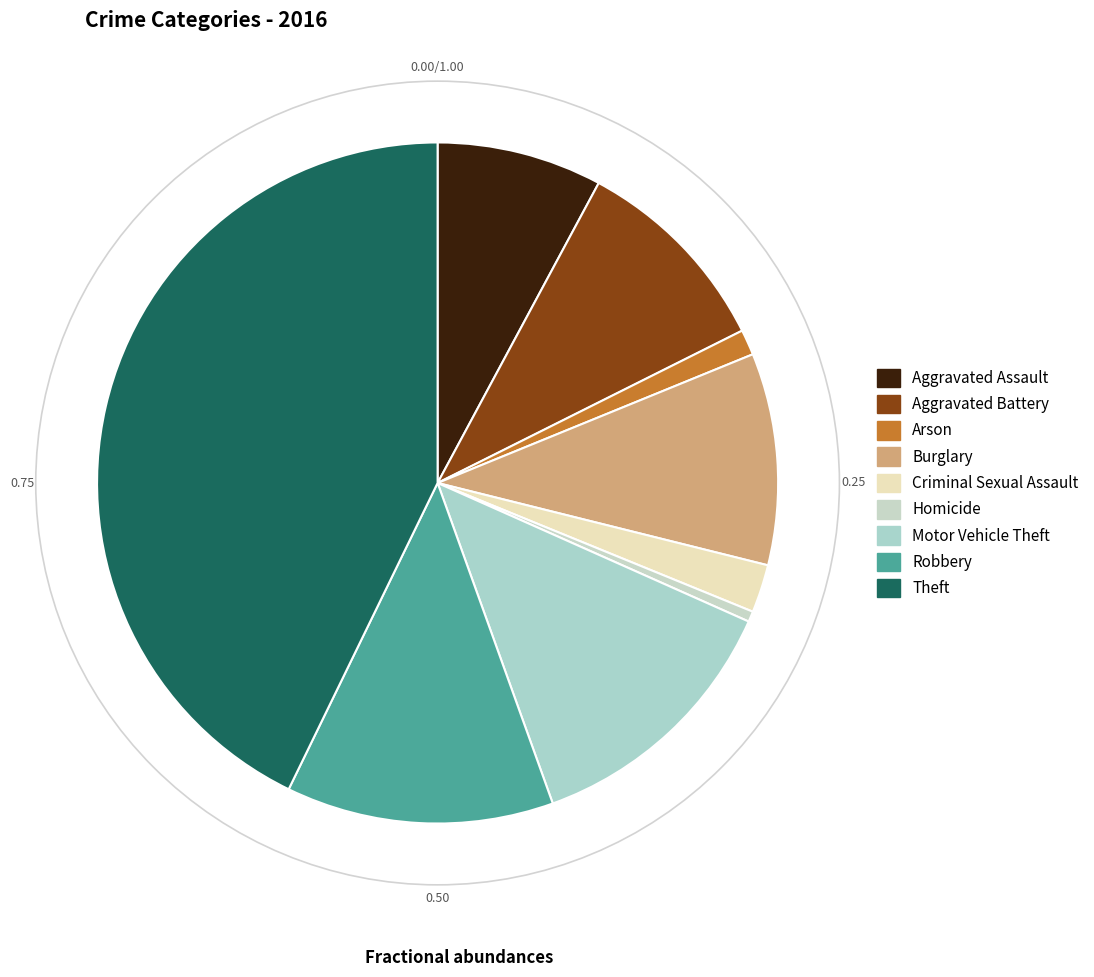

How many segments does this pie chart have?

9